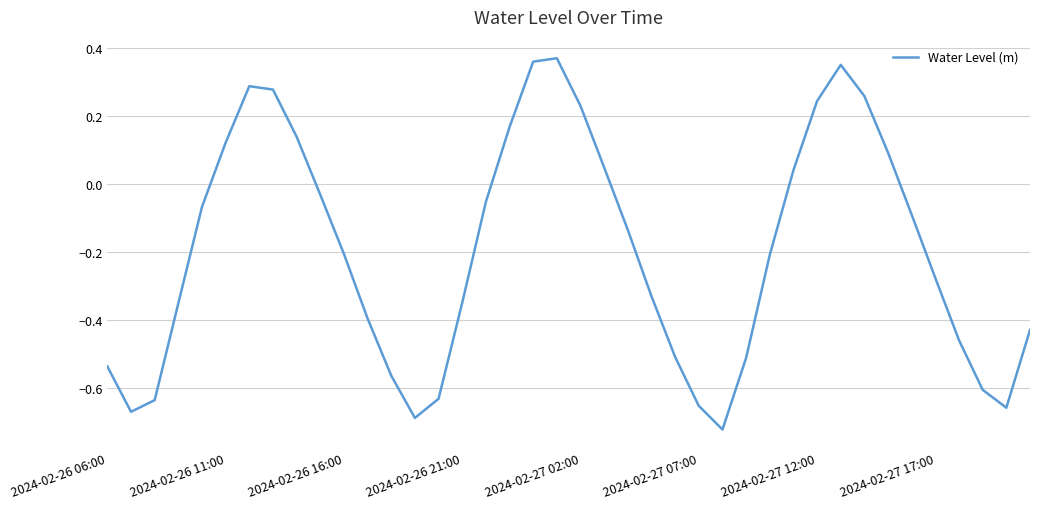

How many values are below zero?

26